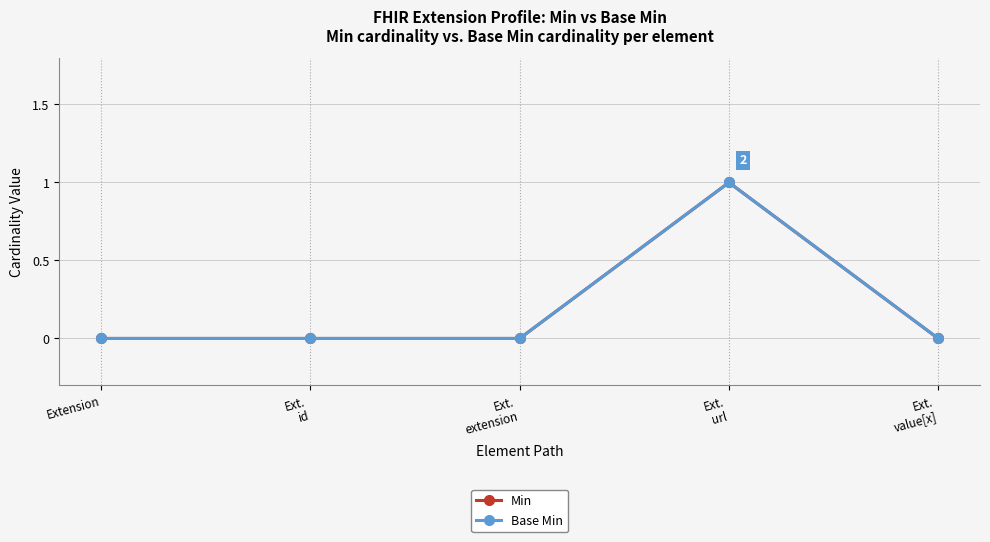

Does the chart display data point markers on the line(s)?

Yes